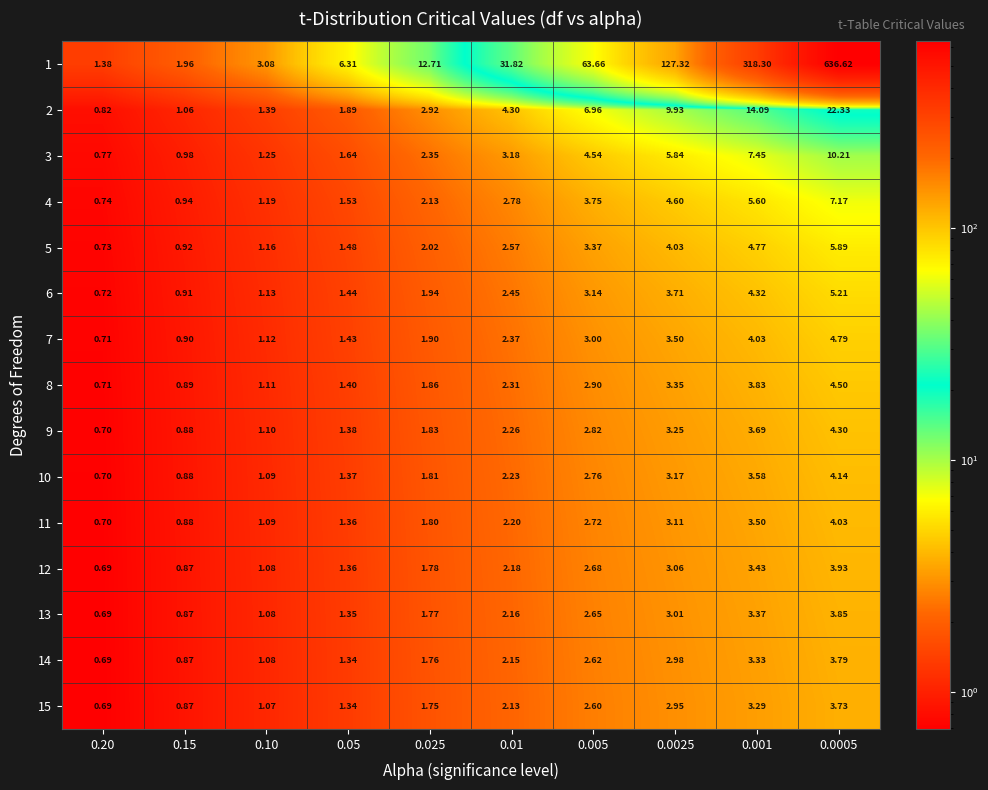

Which series has the largest range (max minus min)?

1